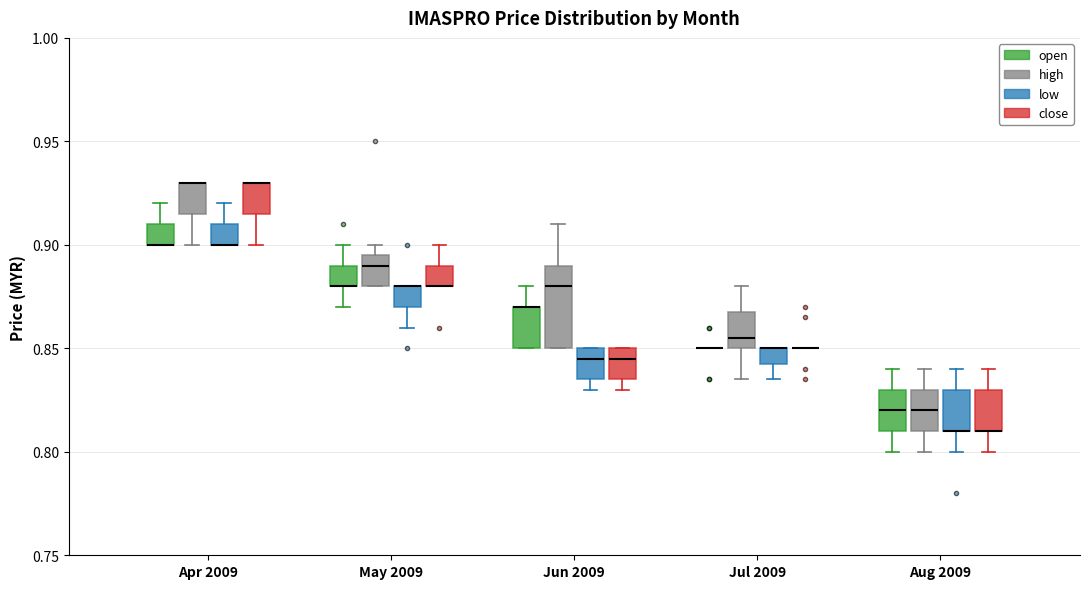

Where does the lower whisker of the box for Jun 2009 (low) end on the y-axis? The values are not printed on the chart, so give them approximately, as read against the axis.

0.830